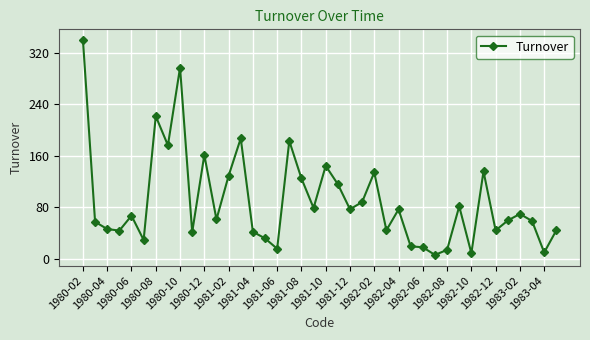

What is the sum of all values?

3591.7